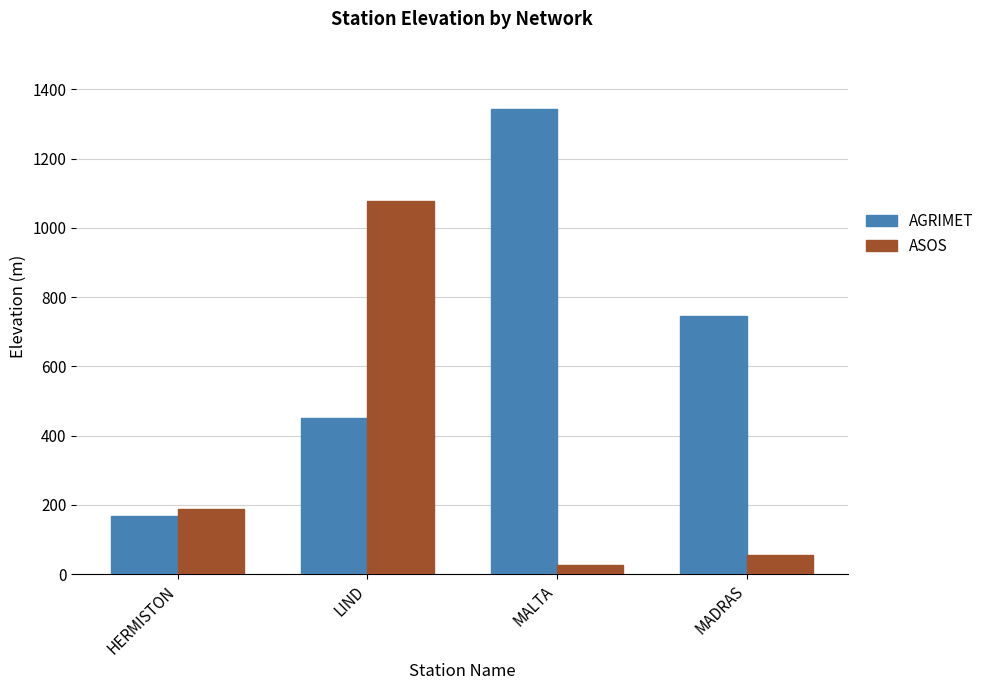

Which series has the largest total across all categories?

AGRIMET